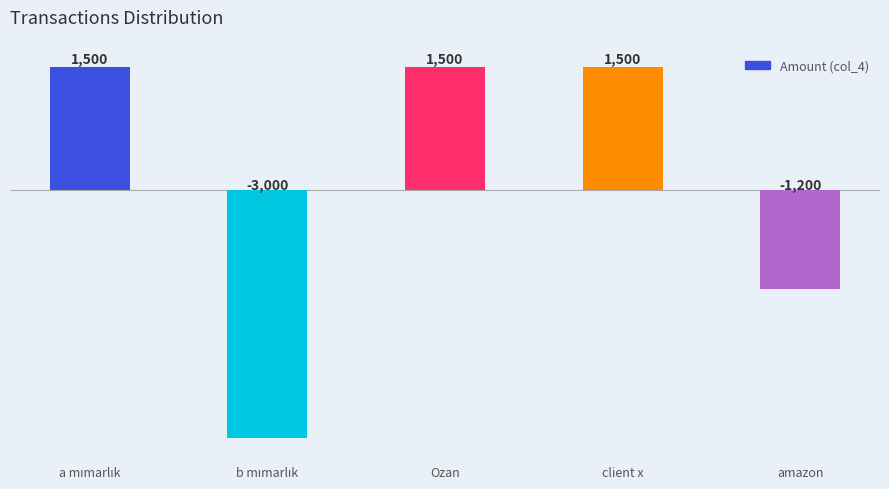

Are the bars horizontal?

No